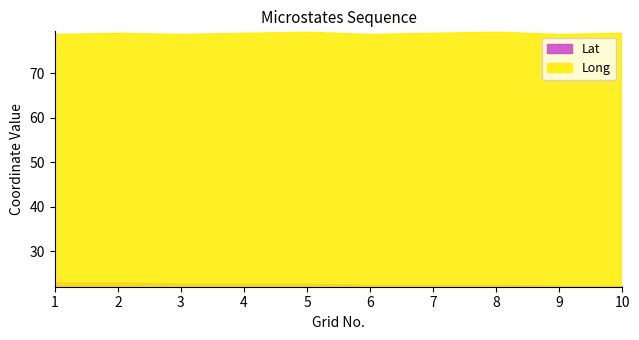

At which category does the chart reach its peak across all series?

5